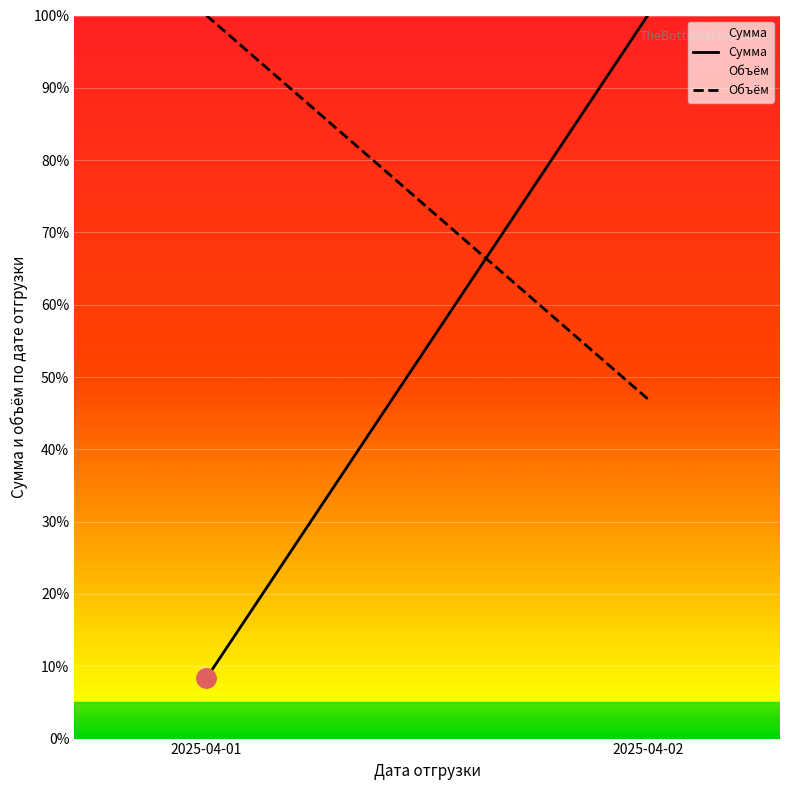

How many series are shown in this chart?

2